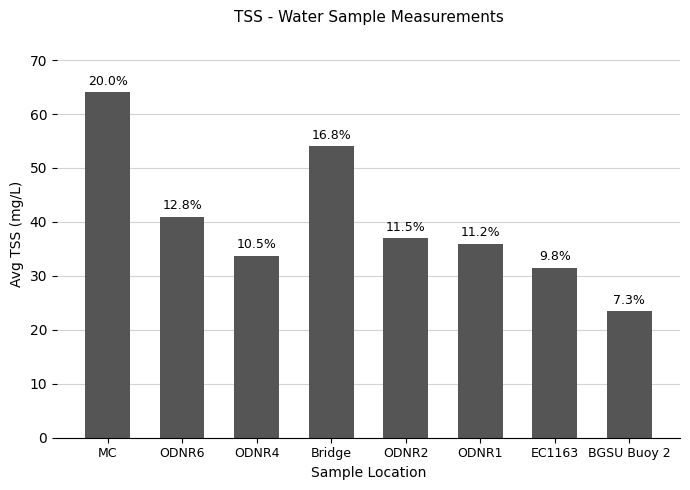

What is the change in value from ODNR6 to ODNR1?

-5.0